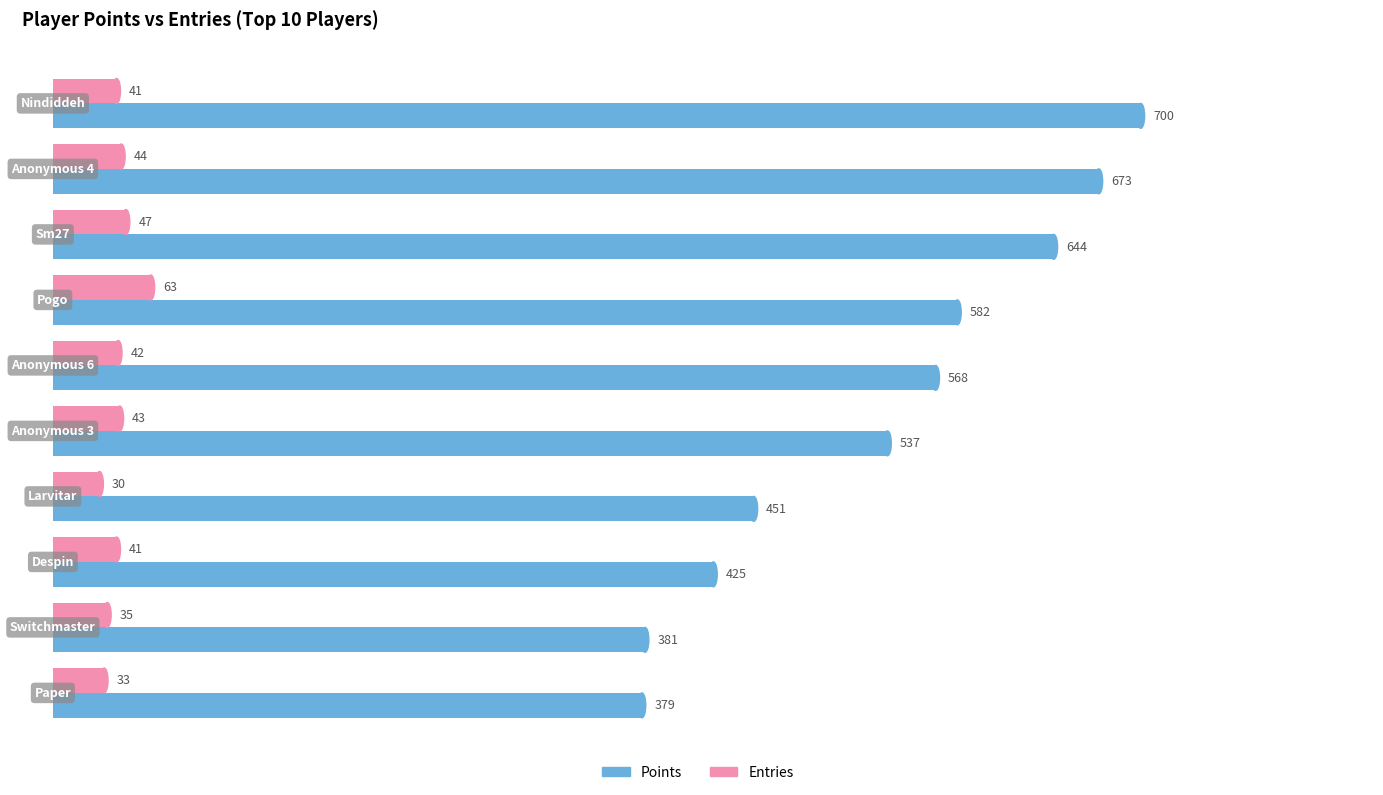

What is the highest value of the Points series?

700